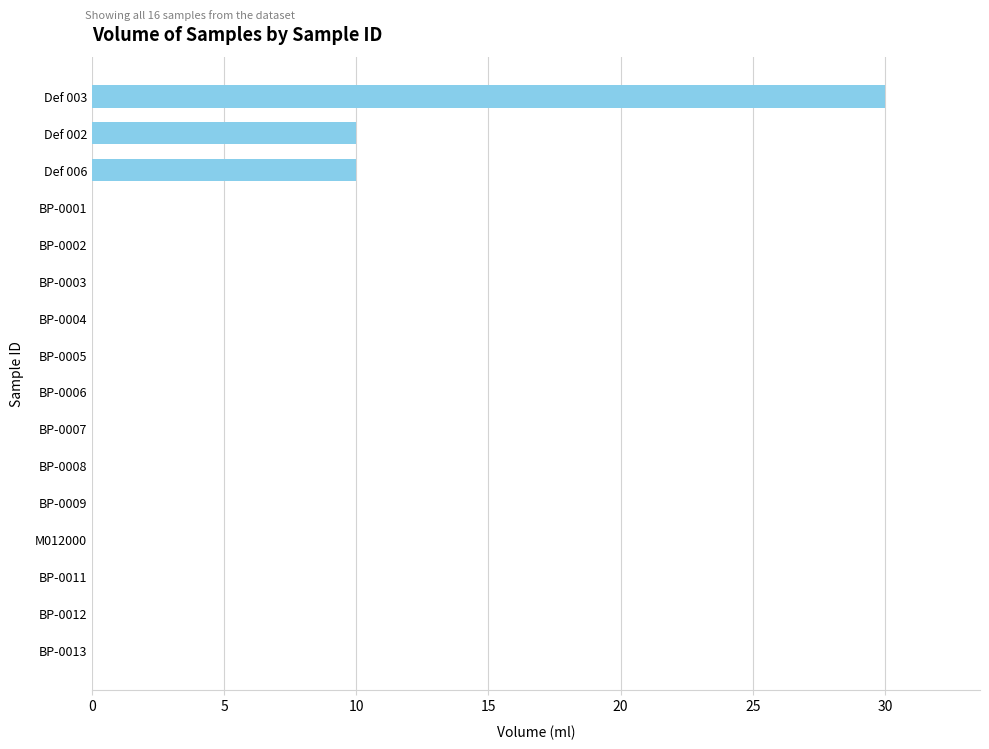

The value at Def 003 is 30. True or false?

True